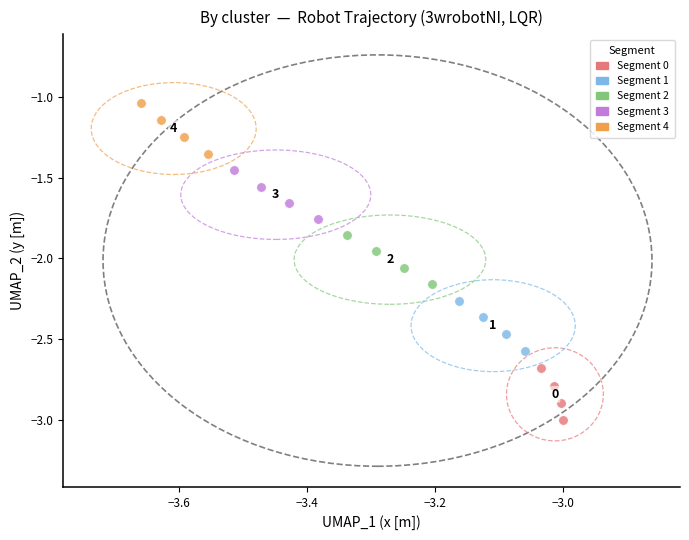

Which series contains the highest Y value?

Segment 4